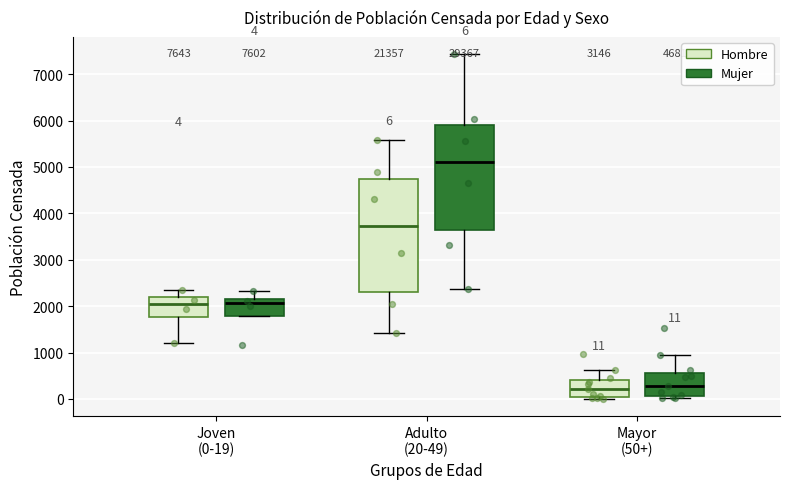

Which box's median line is the highest?

Adulto (20-49) (Mujer)